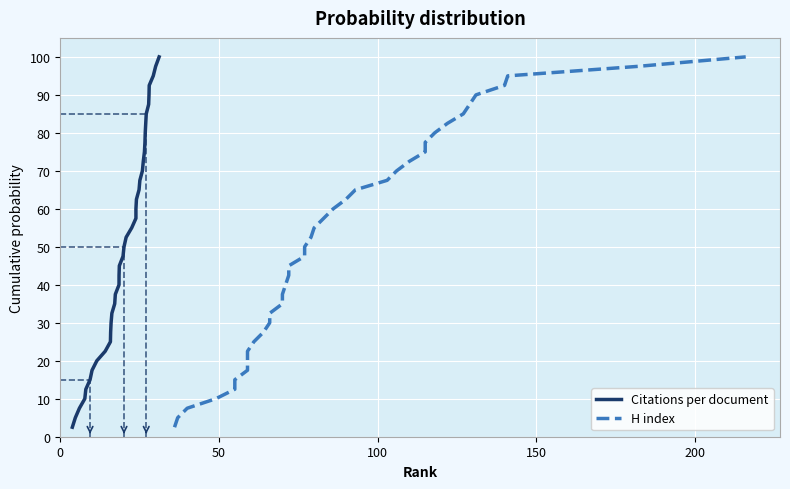

What are all the series names shown in the legend?

Citations per document, H index